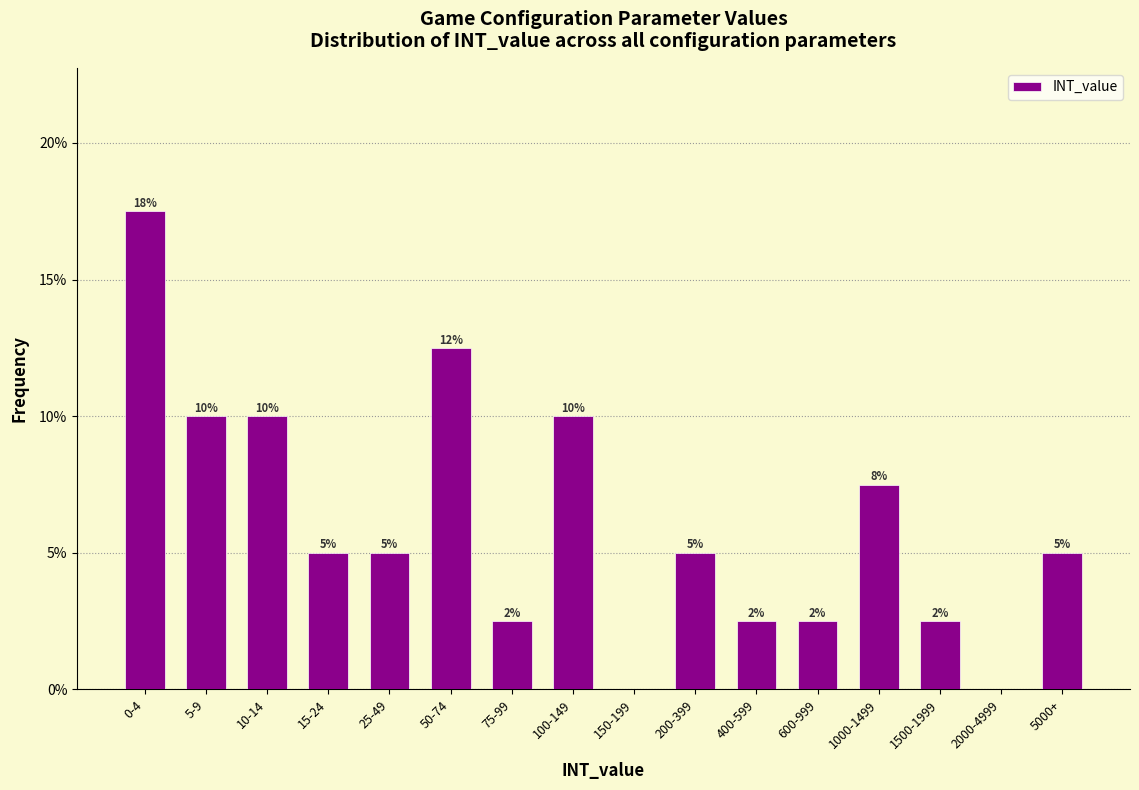

At which label is the value closest to 8?

1000-1499